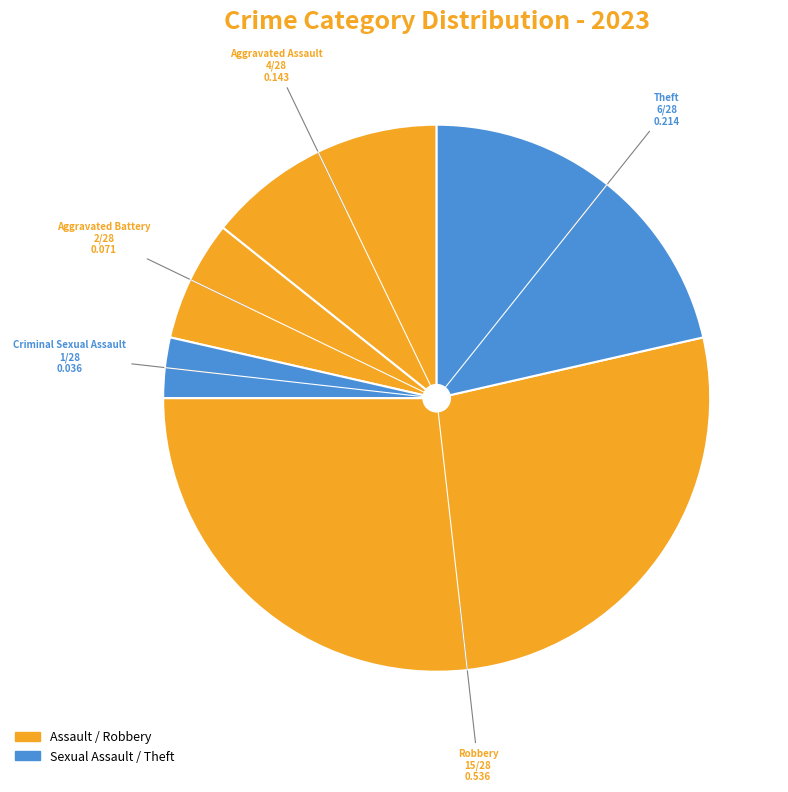

Count the number of slices in the pie.

5